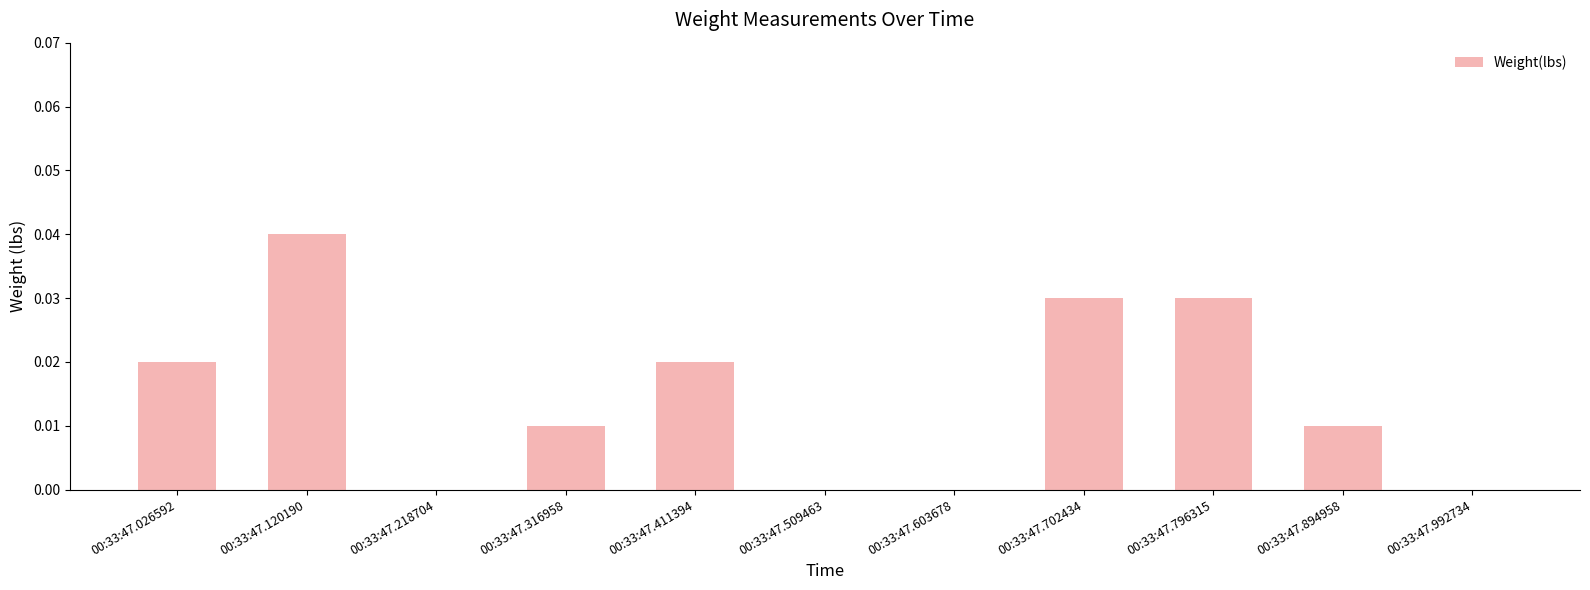

Between 00:33:47.218704 and 00:33:47.796315, which is larger?

00:33:47.796315